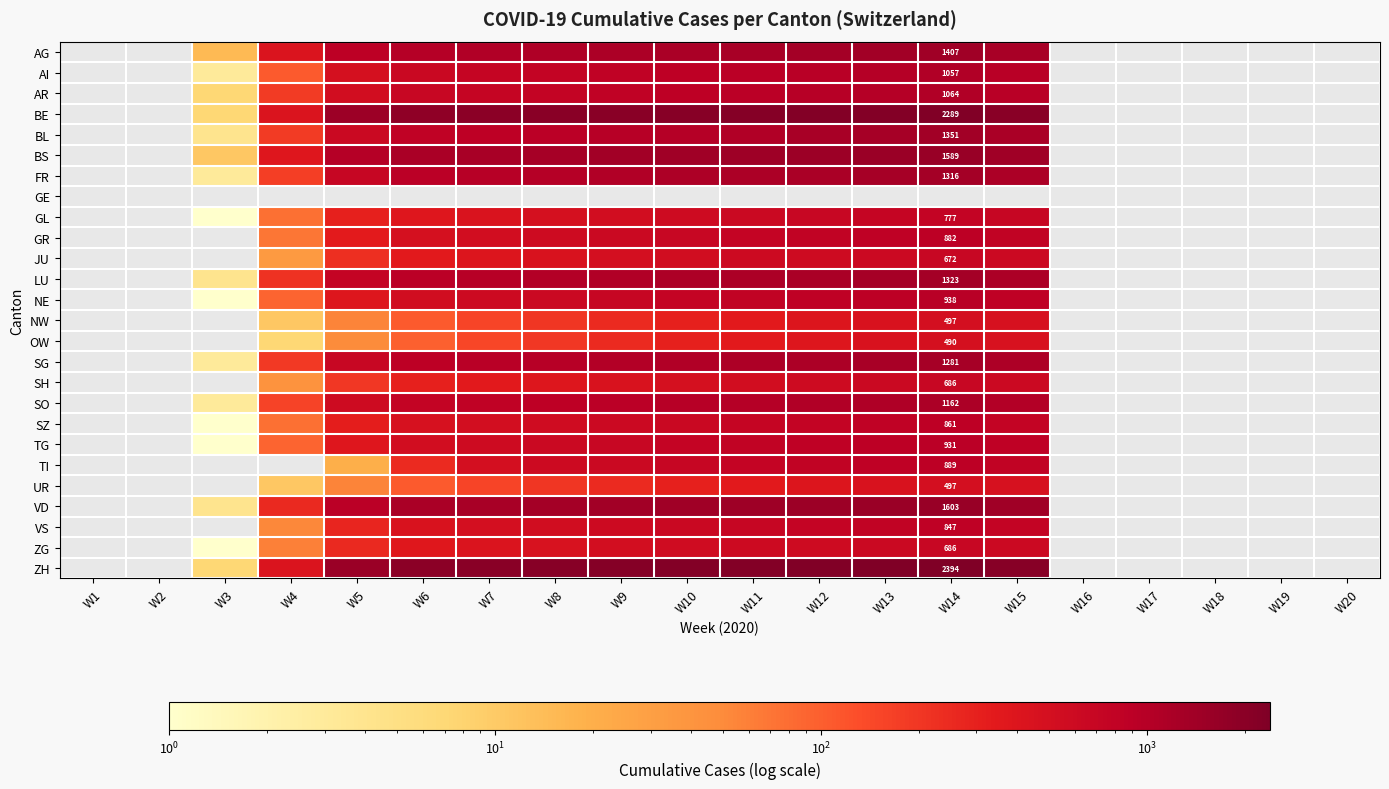

Is it true that JU equals 338.8 at W5?

False